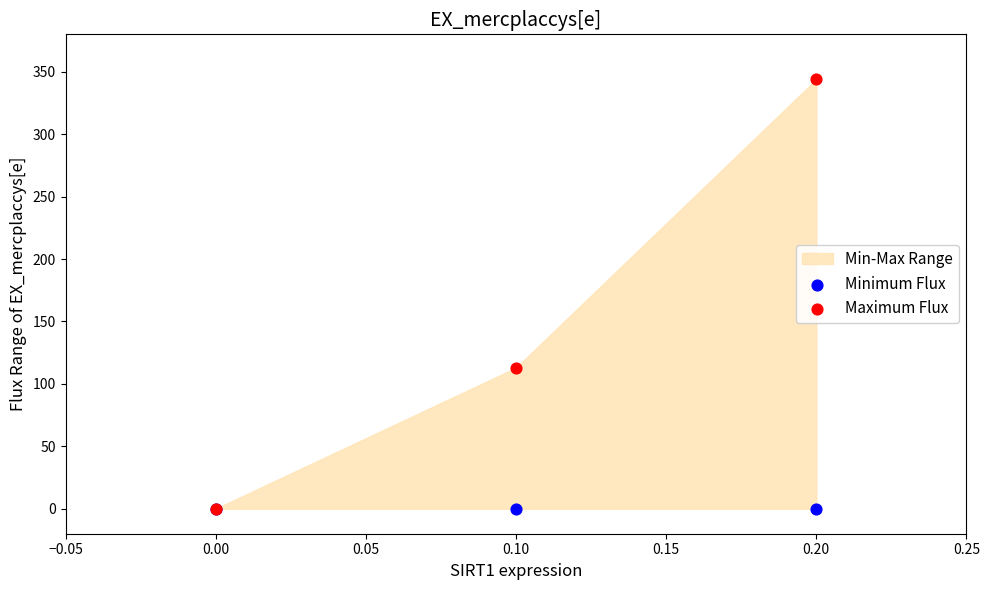

Across all series, what Y value is closest to 171?

112.9